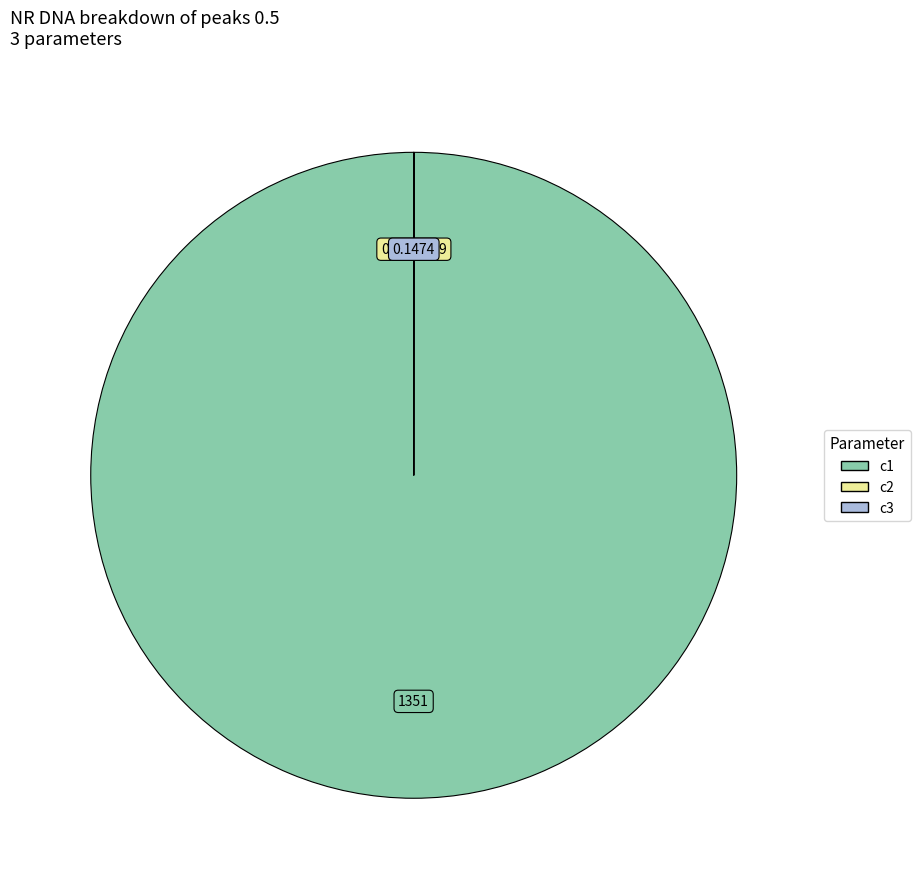

Which category accounts for the majority?

c1